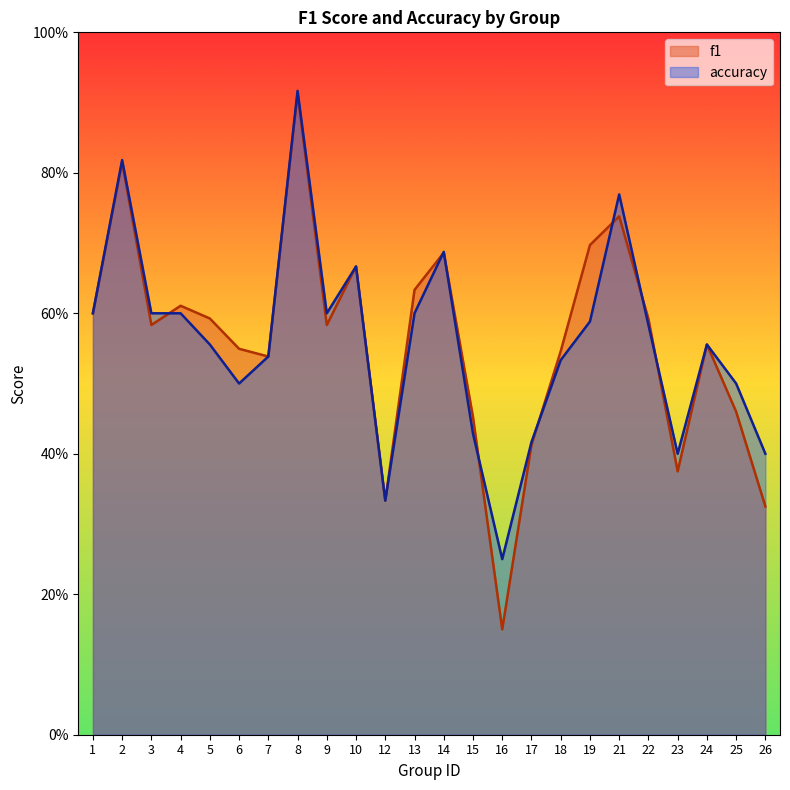

Which series has the largest total across all categories?

accuracy